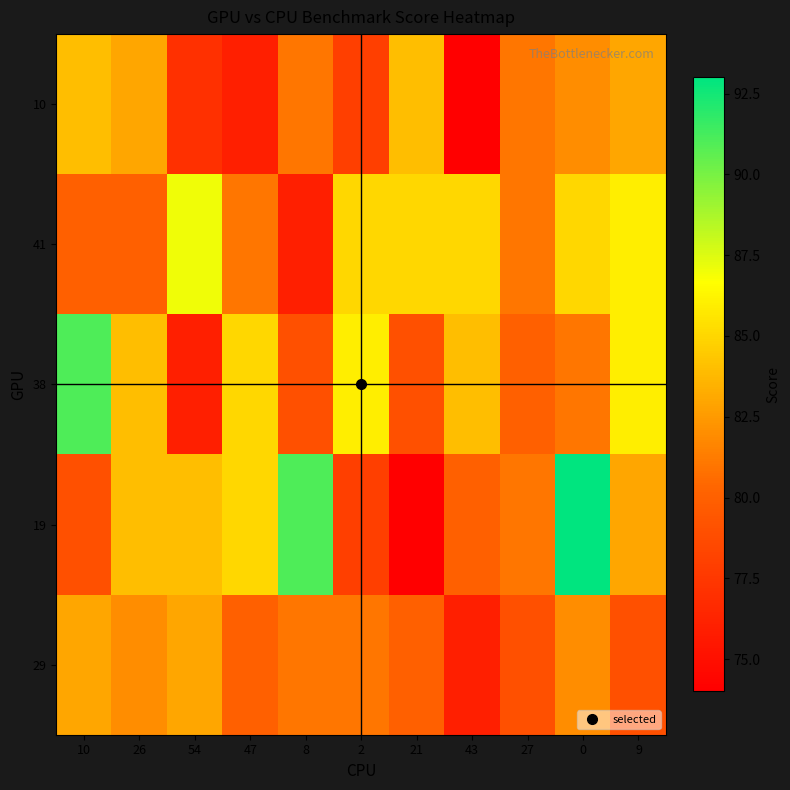

Reading left to right, list all the values displayed in this chart.

10: 10=84	26=83	54=77	47=76	8=81	2=78	21=84	43=74	27=81	0=82	9=83
41: 10=80	26=80	54=87	47=81	8=76	2=85	21=85	43=85	27=81	0=85	9=86
38: 10=91	26=84	54=76	47=85	8=79	2=86	21=79	43=84	27=80	0=81	9=86
19: 10=79	26=84	54=84	47=85	8=91	2=78	21=74	43=80	27=81	0=93	9=83
29: 10=83	26=82	54=83	47=80	8=81	2=81	21=80	43=76	27=79	0=82	9=79